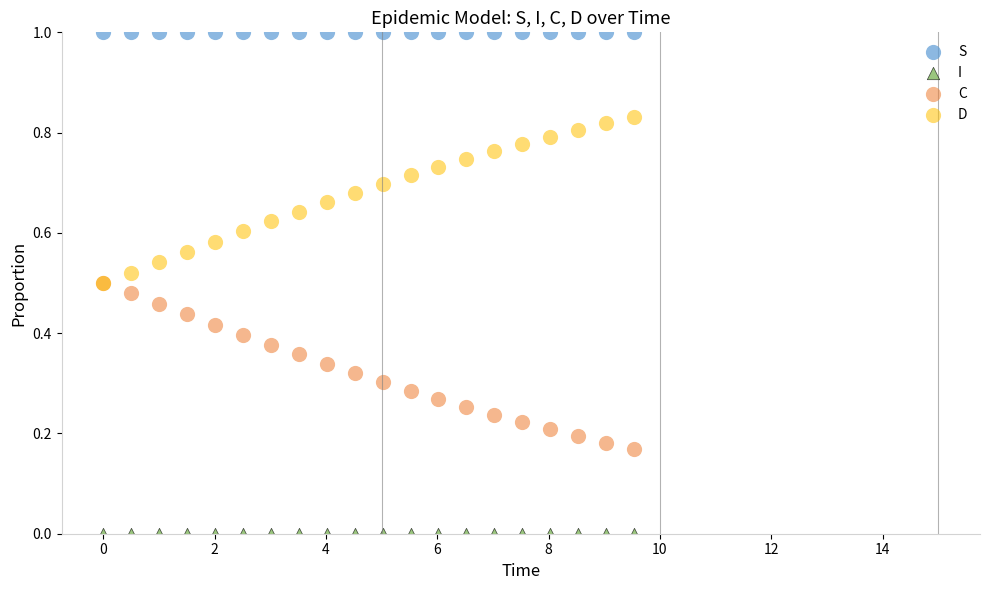

What are all the series names shown in the legend?

S, I, C, D